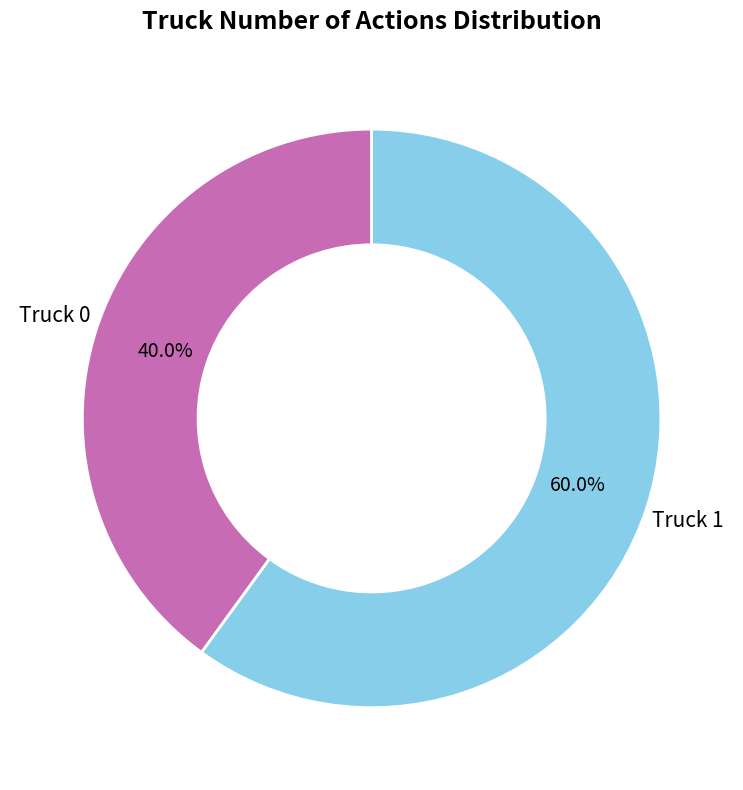

Is there any slice that represents more than half of the pie?

Yes